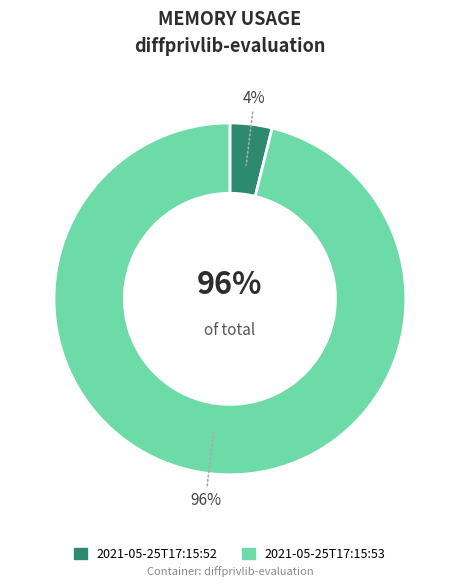

Count the number of slices in the pie.

2